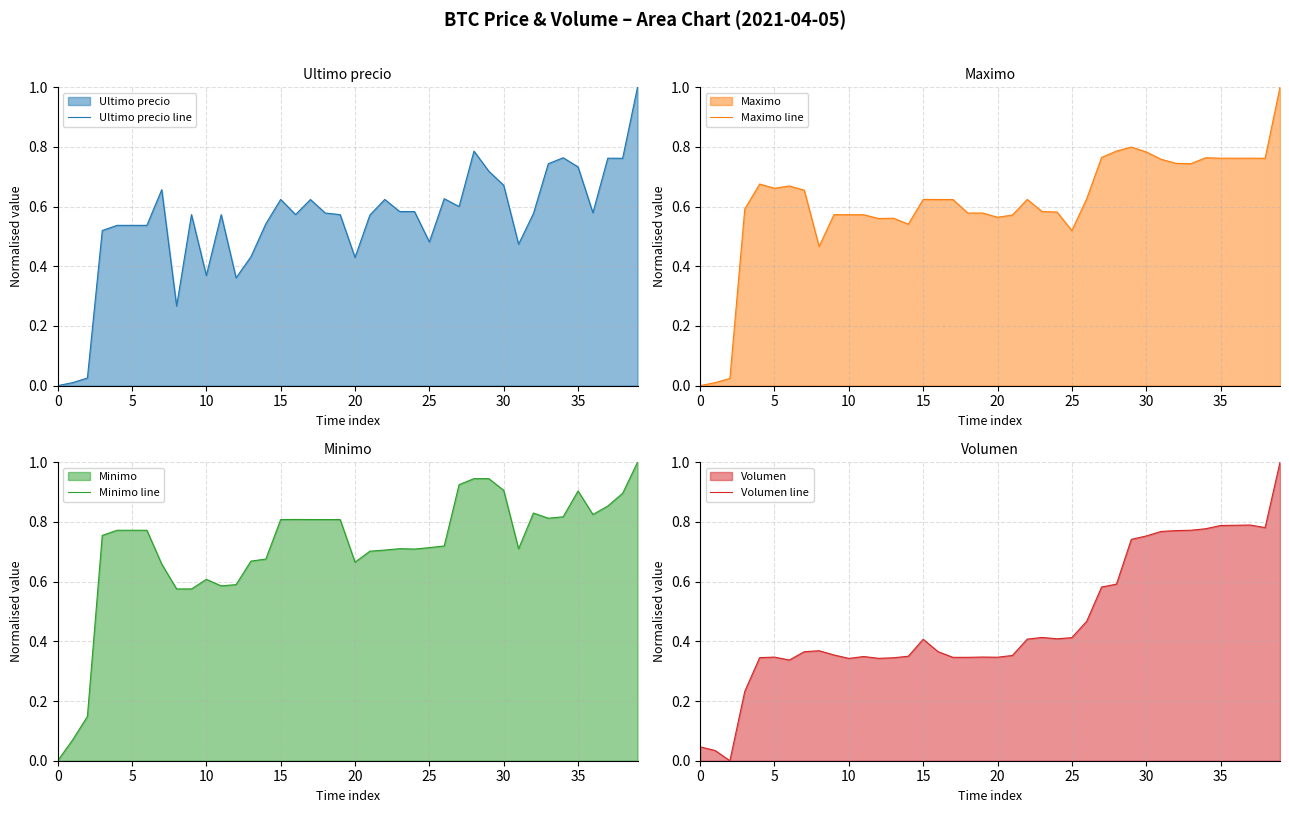

What is the difference between the maximum and minimum values in the Minimo line series?

1.0